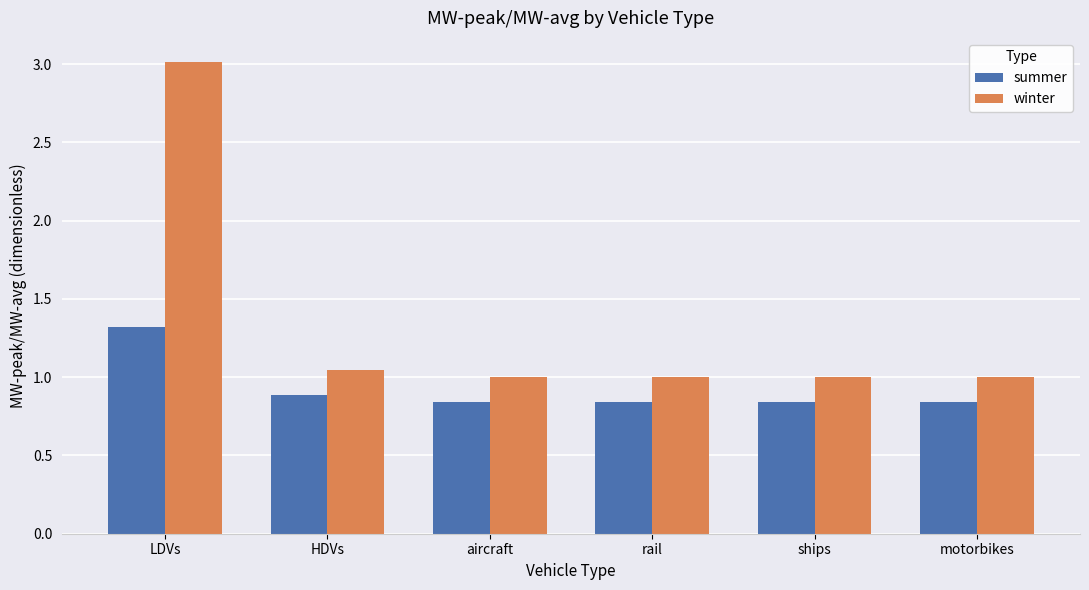

Is the value of winter at aircraft greater than the value of summer at HDVs?

Yes